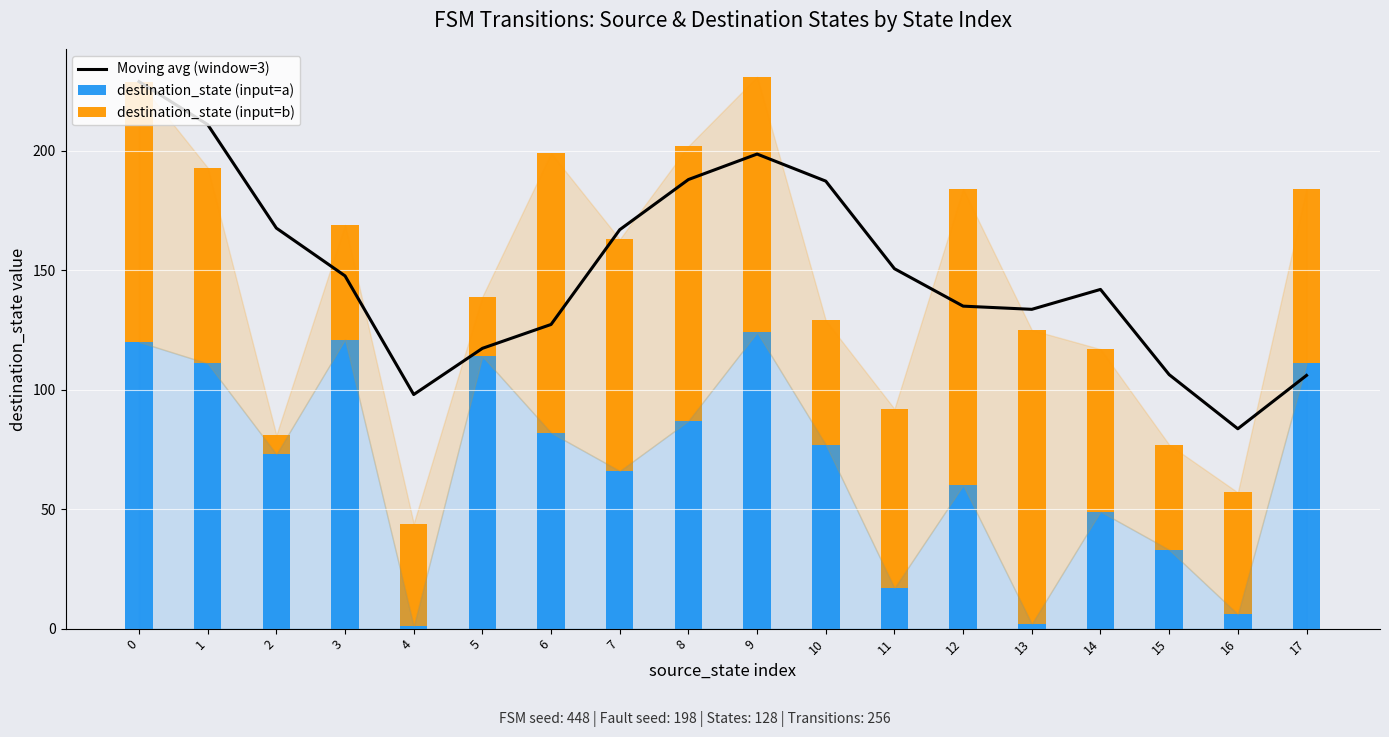

How many data points in destination_state (input=a) are above 77?

8